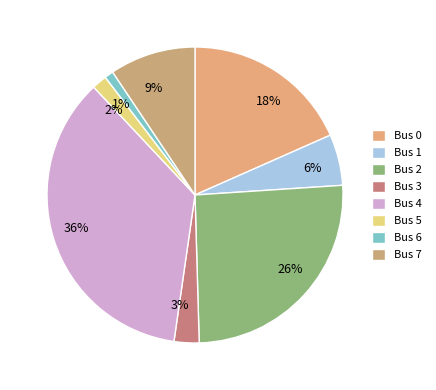

The 36% slice represents 36% of the pie. True or false?

True